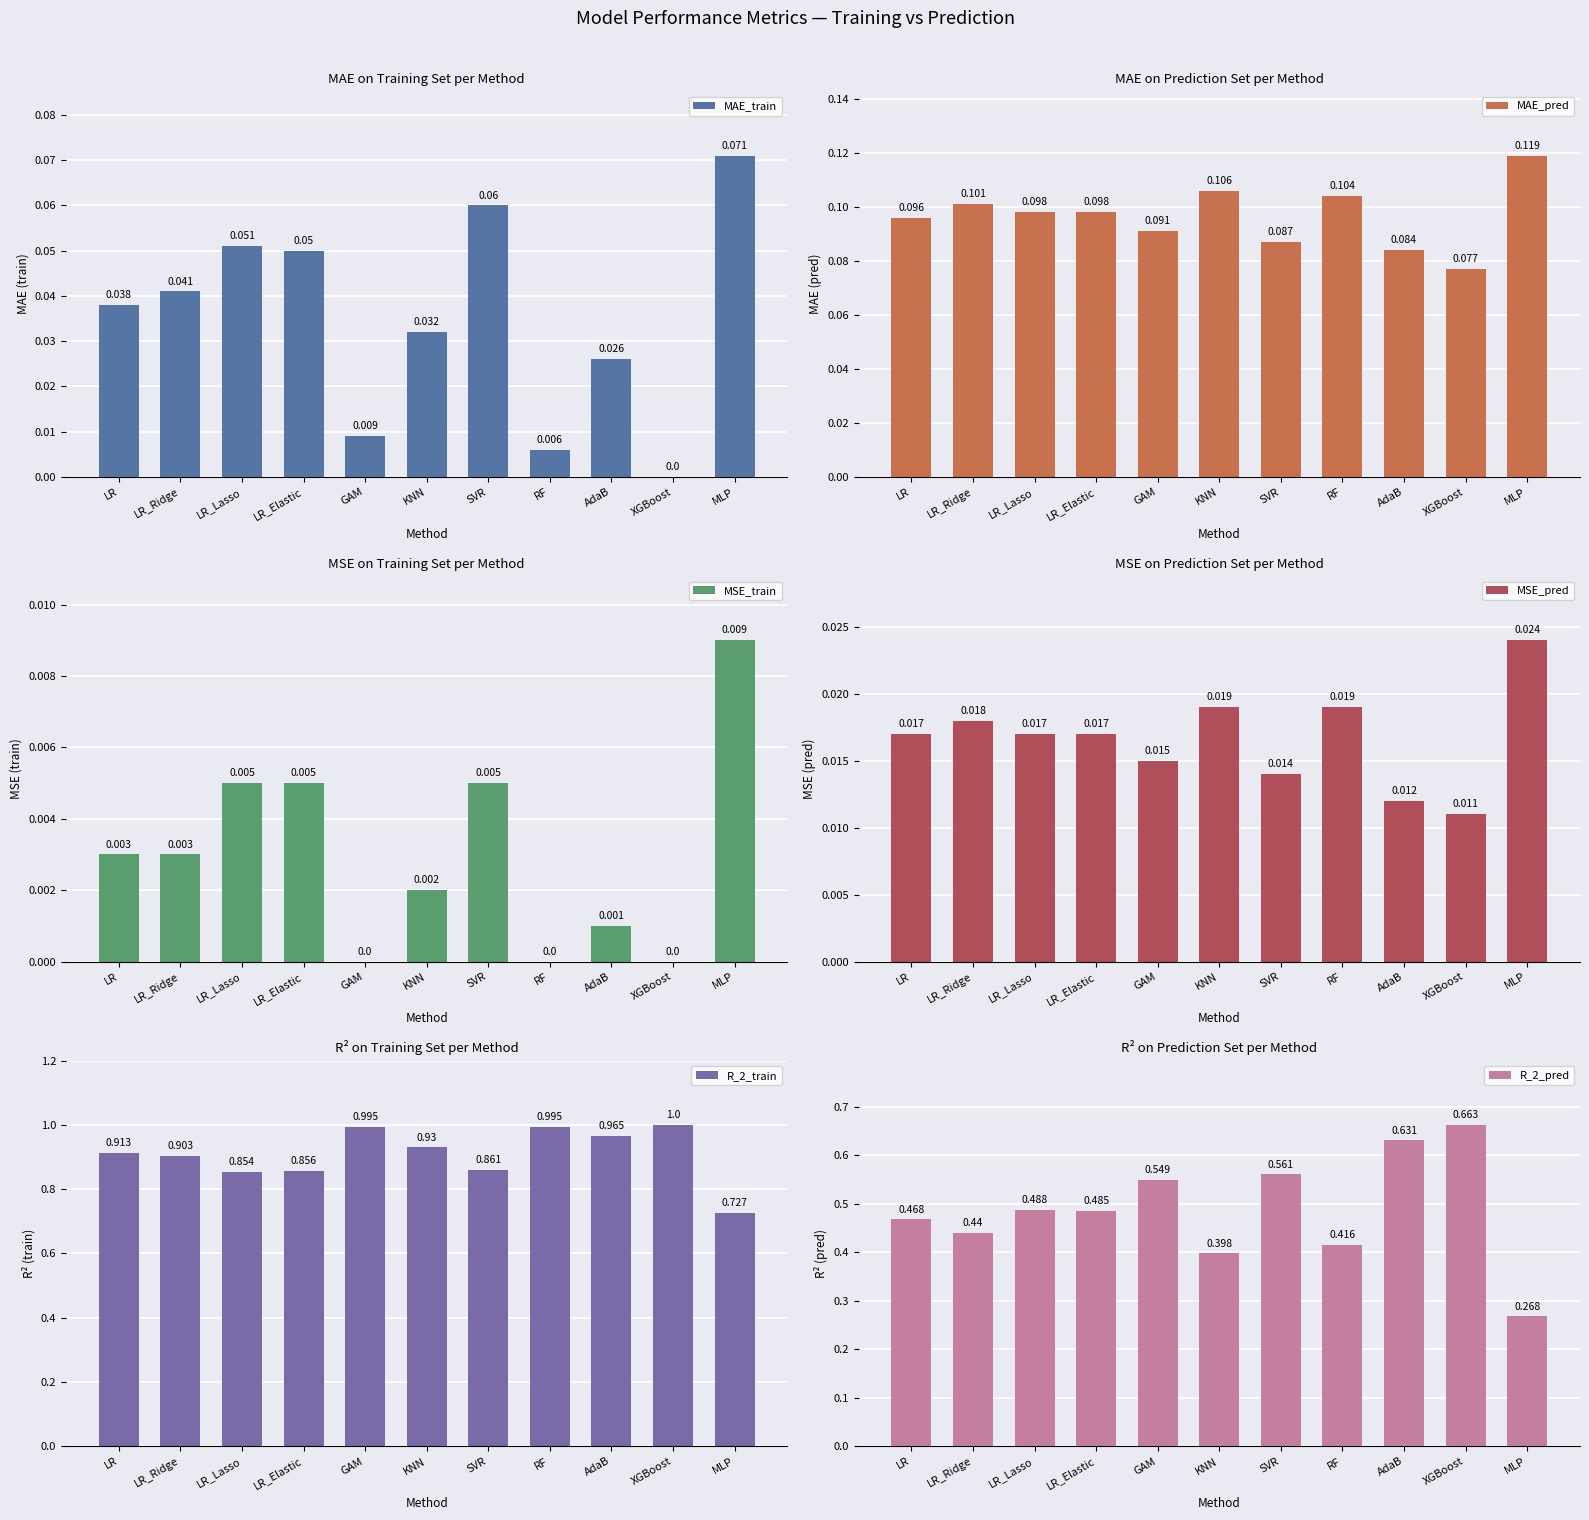

Is the value of MSE_pred at RF greater than the value of MAE_train at LR_Ridge?

No